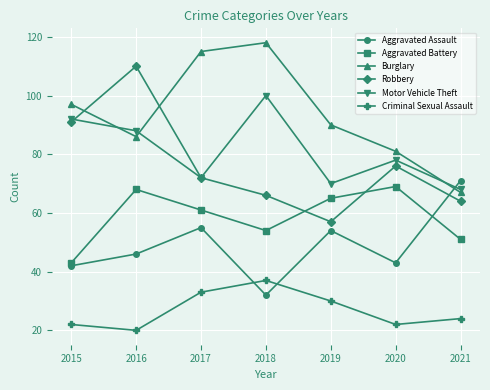

At 2021, list the series in order from smallest to largest.

Criminal Sexual Assault, Aggravated Battery, Robbery, Burglary, Motor Vehicle Theft, Aggravated Assault